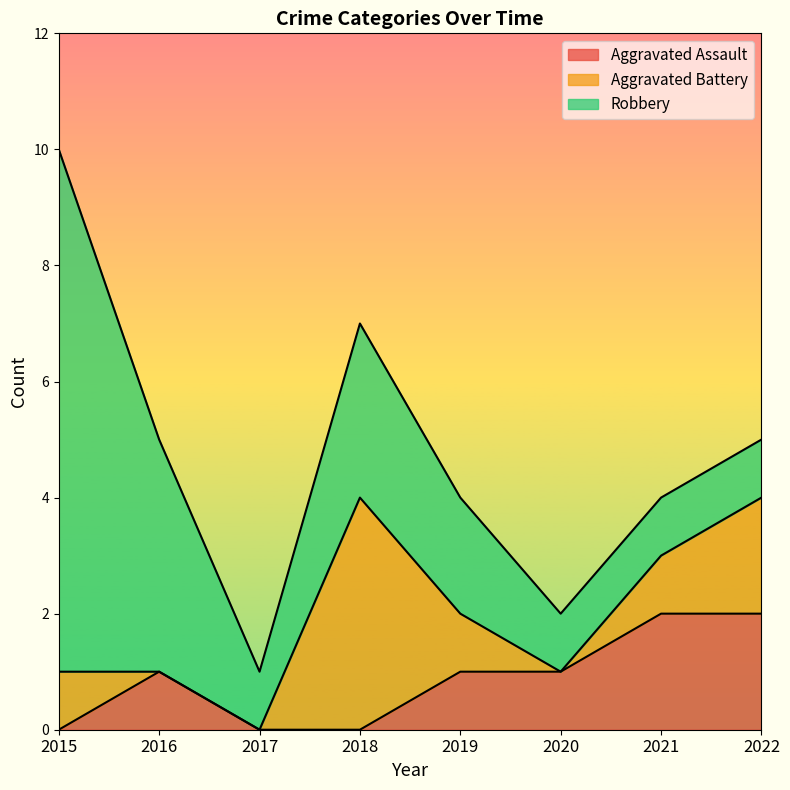

Does the chart have visible grid lines?

No